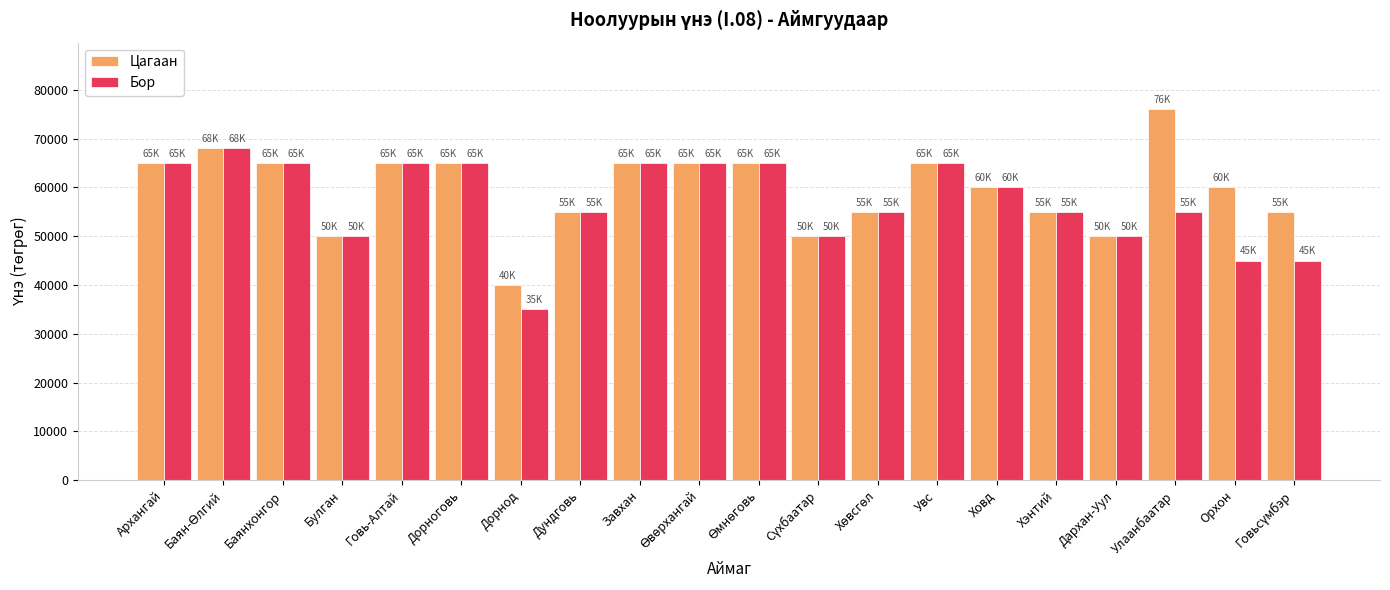

What is the approximate value of Цагаан at Дорноговь?

65000